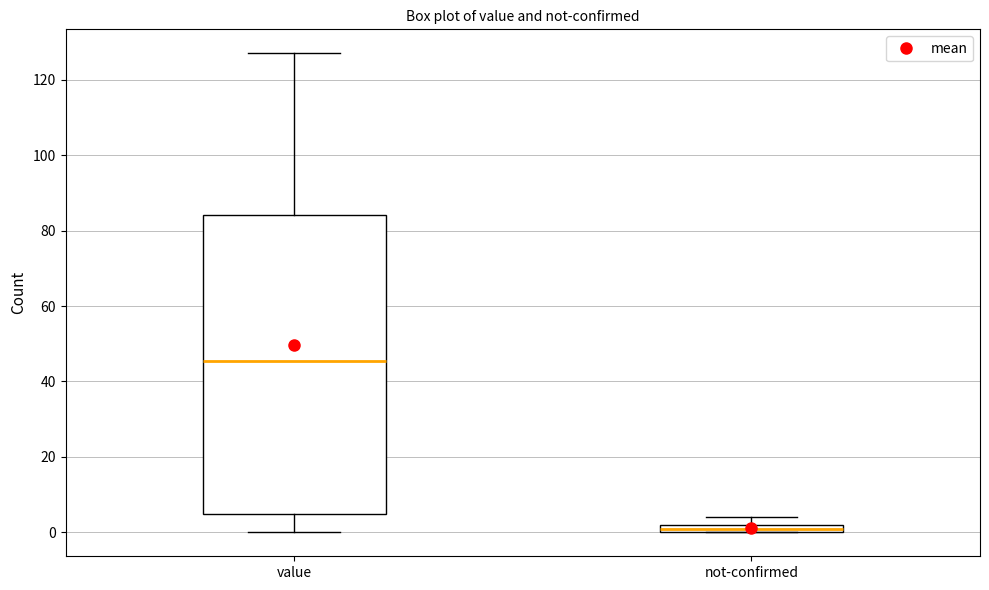

Comparing the boxes themselves (not the whiskers), which one is the tallest?

value